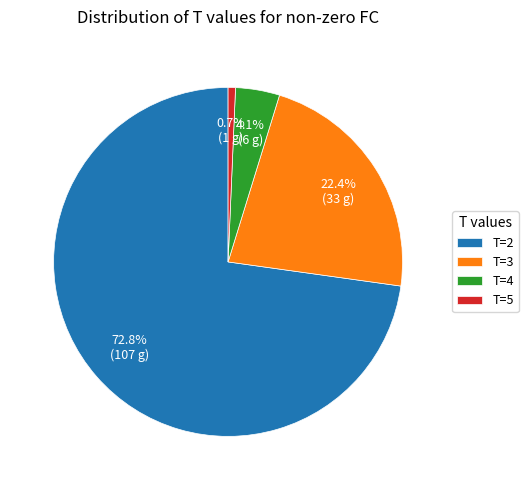

What is the majority slice?

T=2